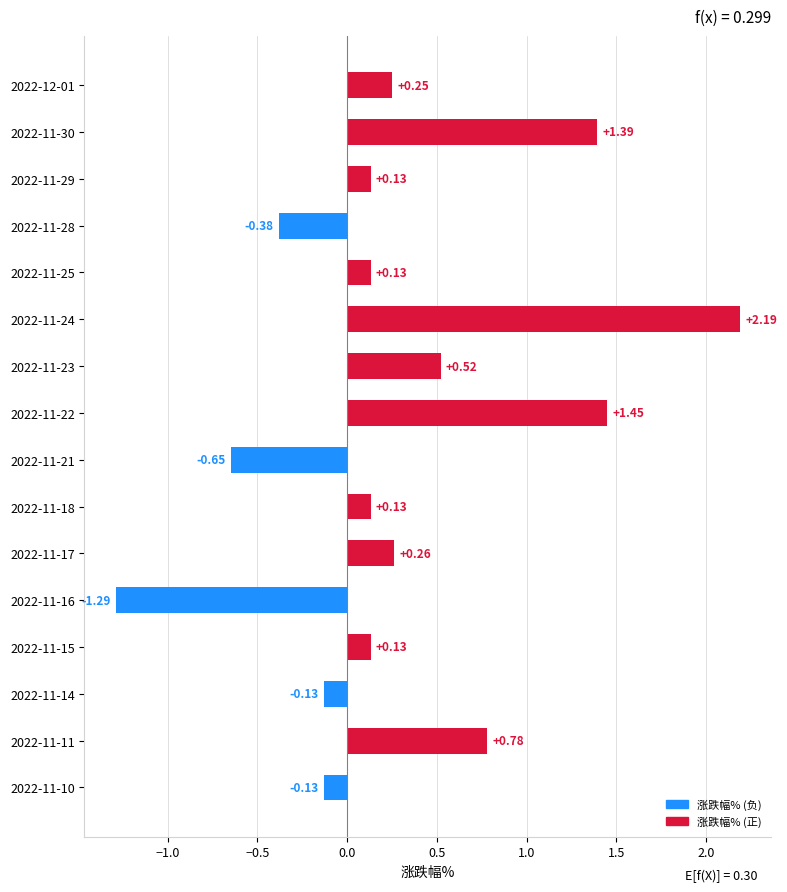

Between 2022-11-18 and 2022-11-10, which is larger?

2022-11-18